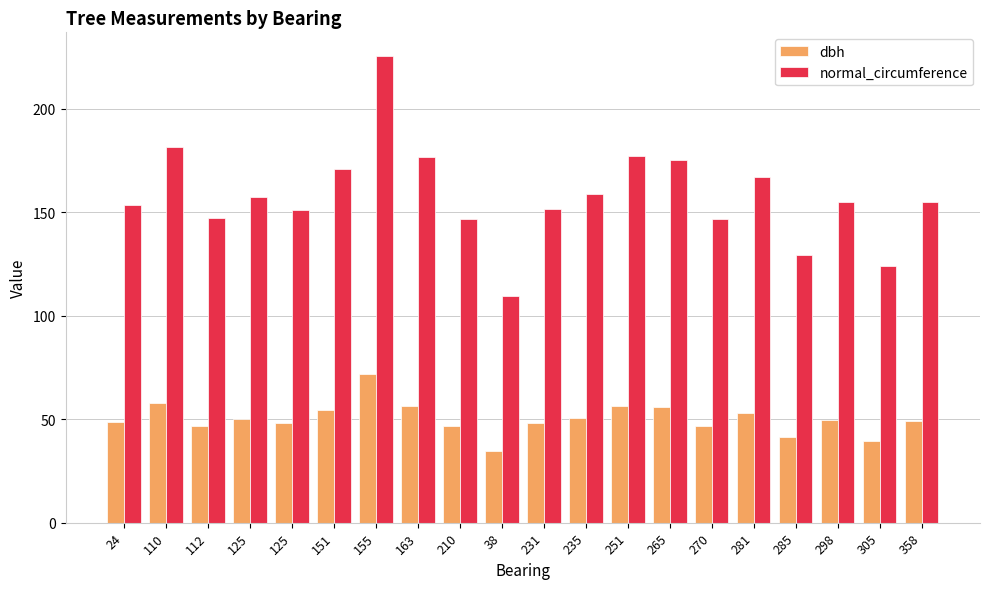

What is the value of the dbh bar at the 11th from the left?

48.3